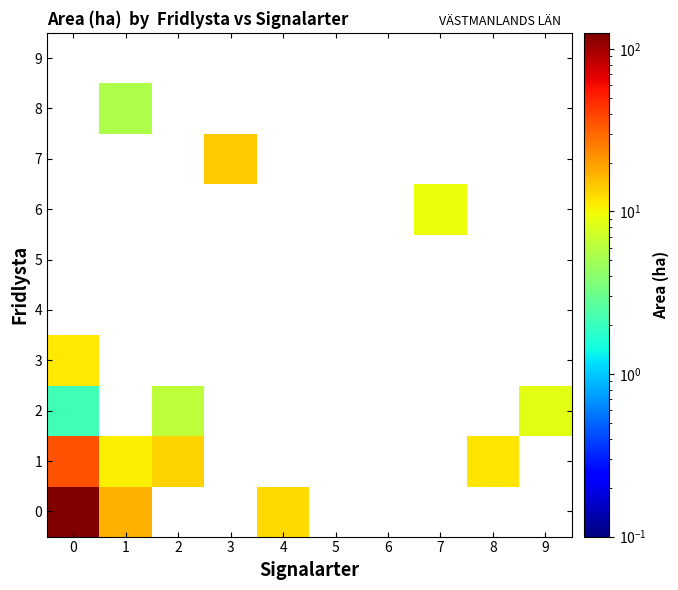

How many series are shown in this chart?

10